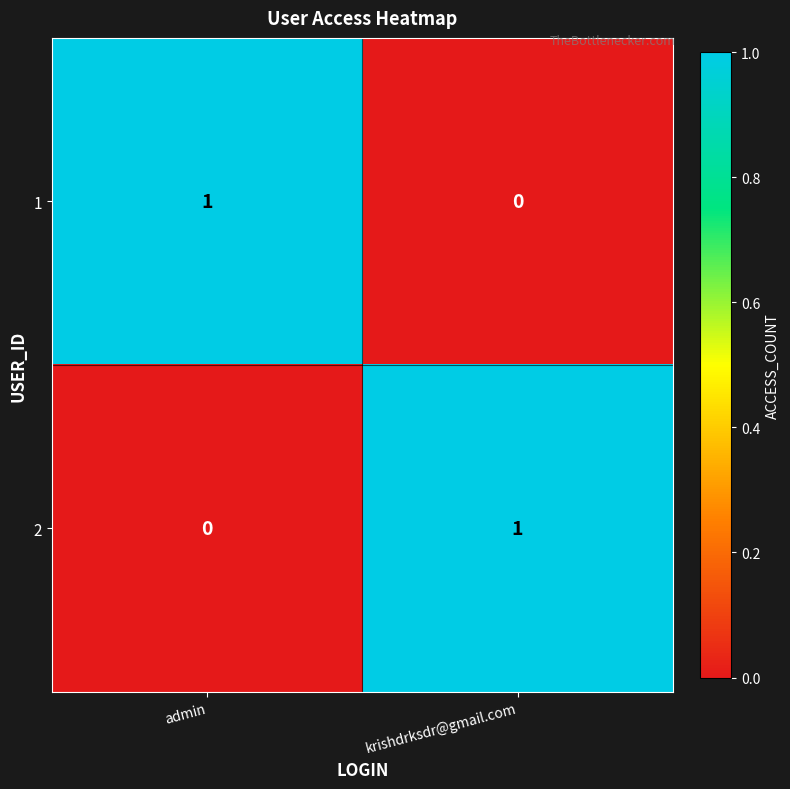

The value of 1 at krishdrksdr@gmail.com is 1. True or false?

False